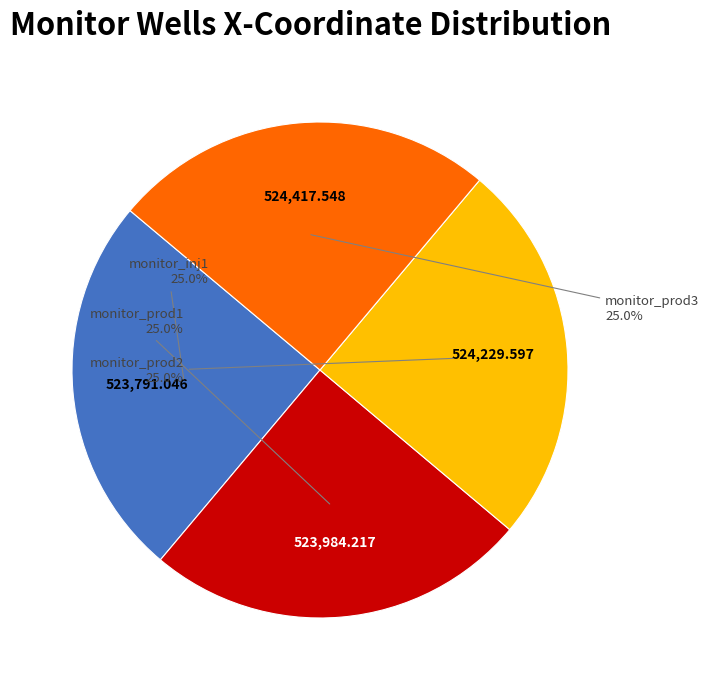

Is there any slice that represents more than half of the pie?

No